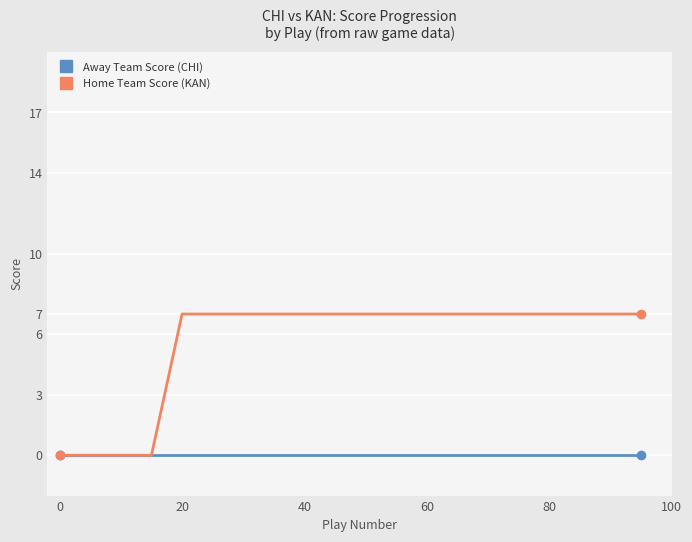

What are all the series names shown in the legend?

Away Team Score (CHI), Home Team Score (KAN)